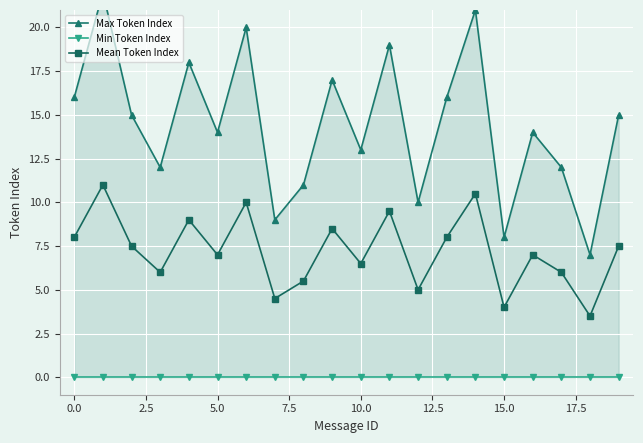

What is the total value across all series at 13?

24.0